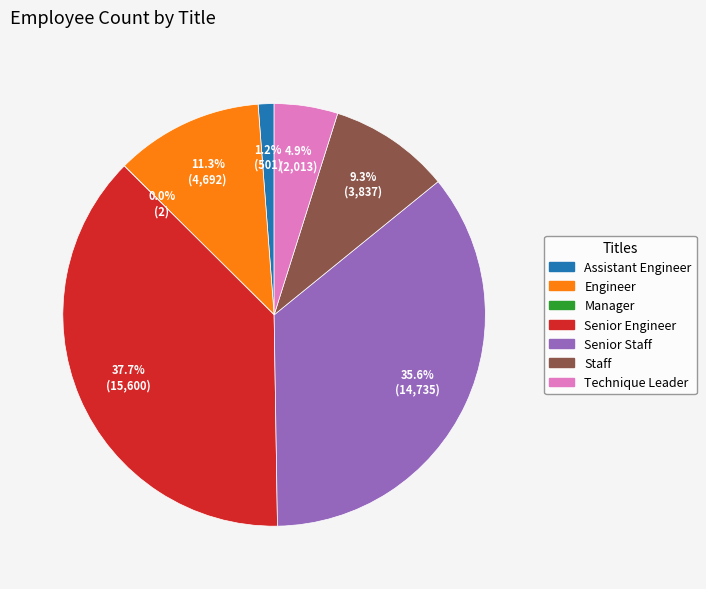

The Technique Leader slice represents 5% of the pie. True or false?

True